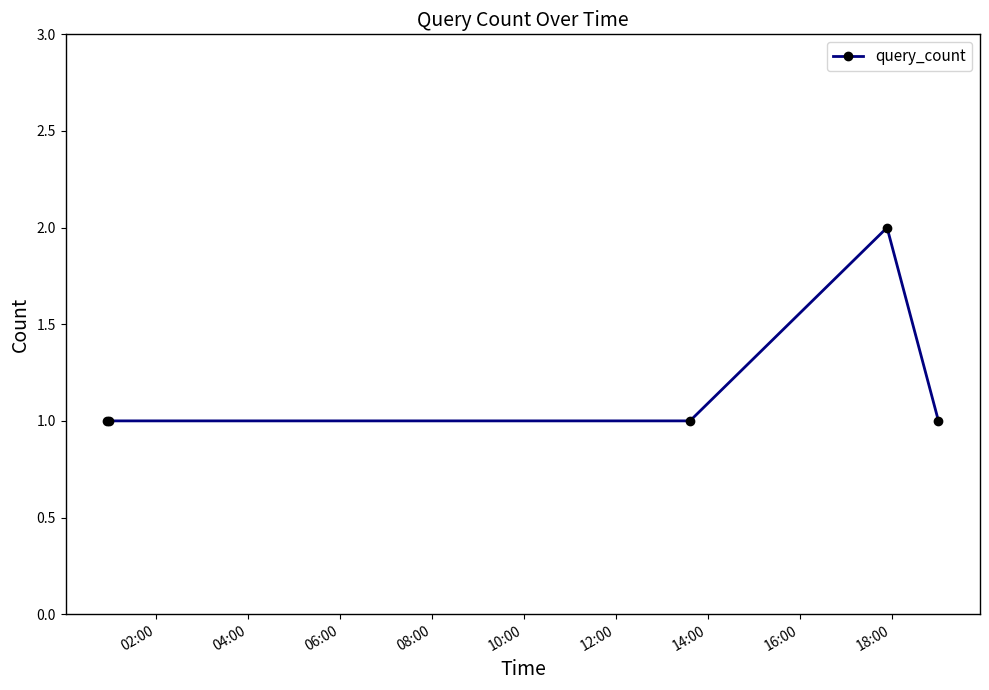

Count the number of data series in this chart.

1